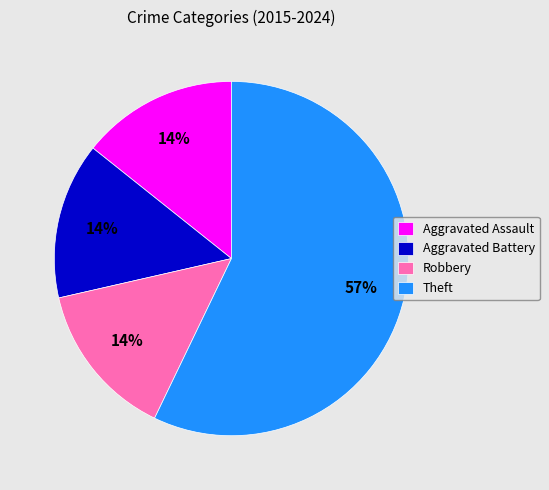

Is there a majority slice in this chart?

Yes